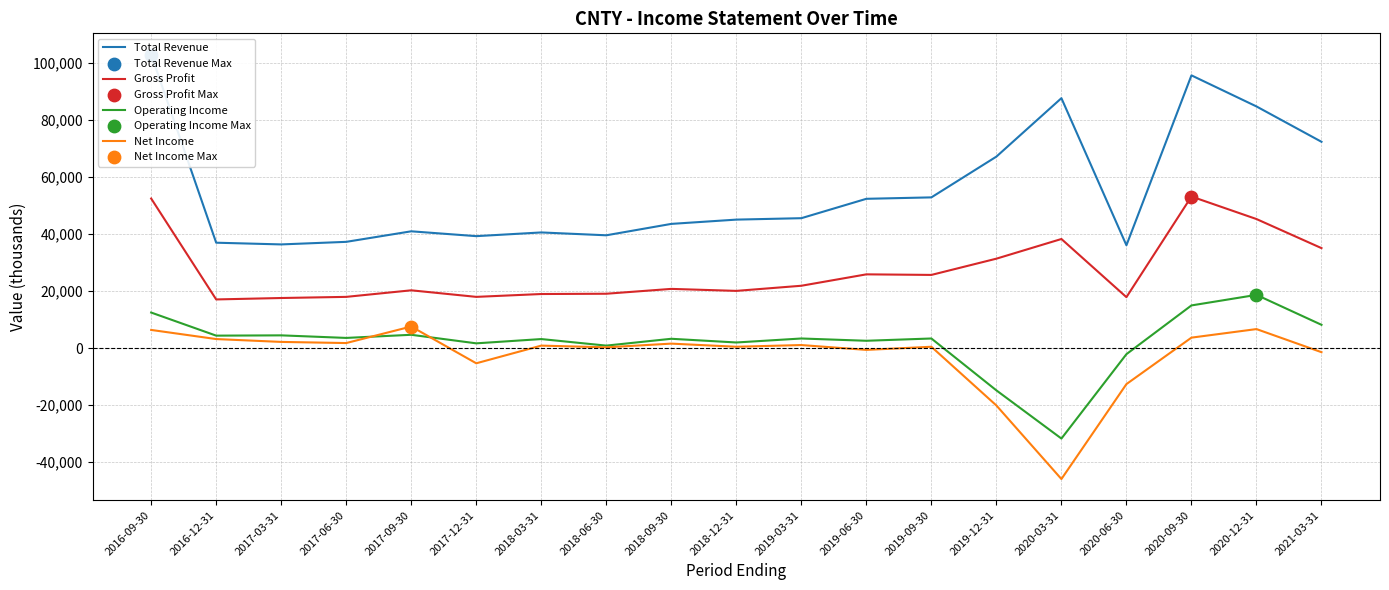

Is the value of Total Revenue at 2018-03-31 greater than the value of Net Income at 2018-03-31?

Yes